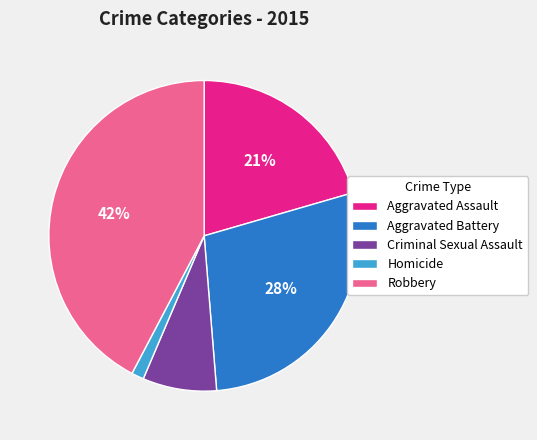

What is the largest slice in the pie chart?

Robbery